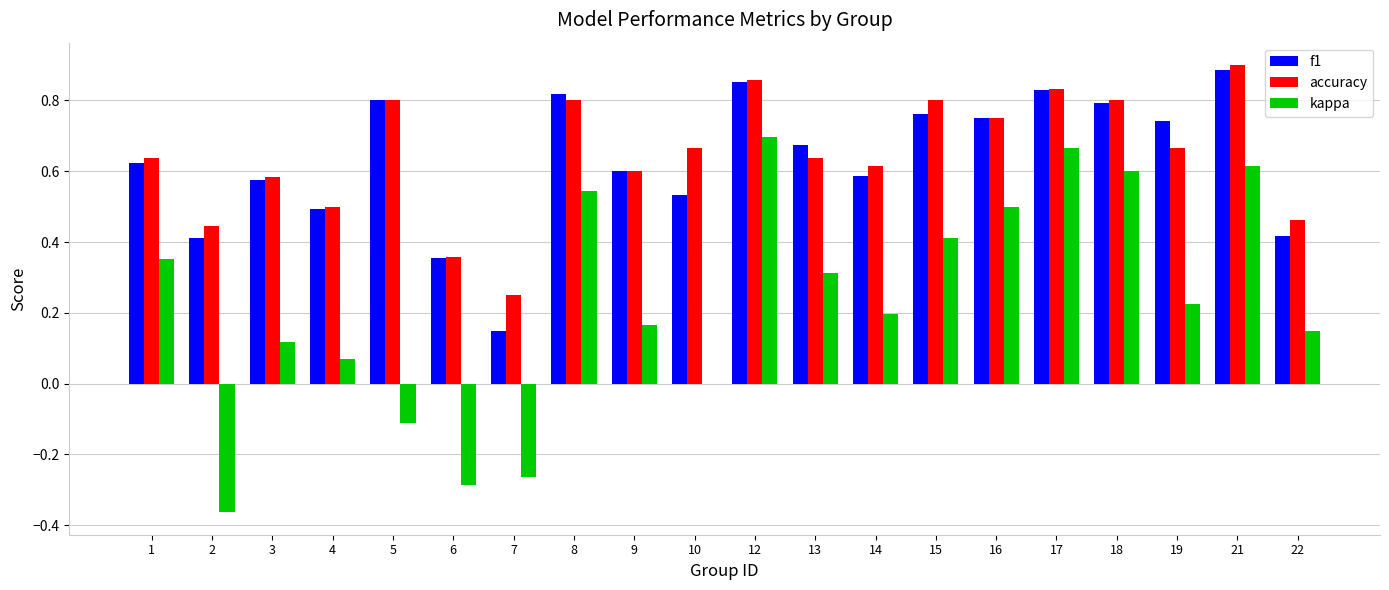

How many distinct data groups are displayed?

3